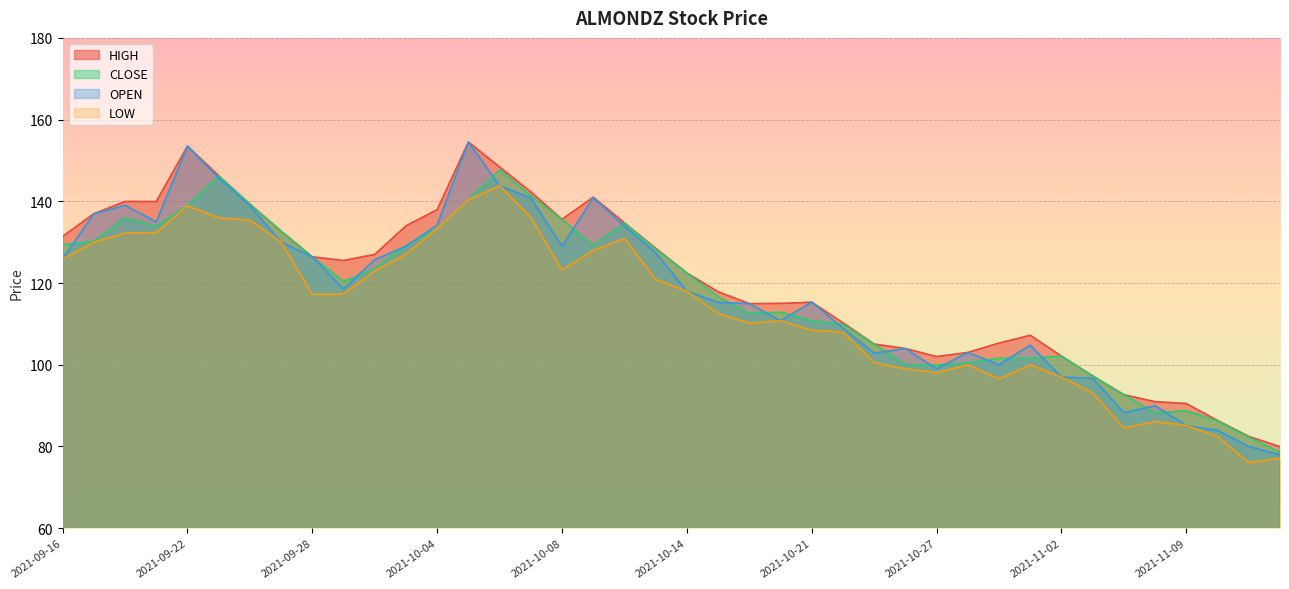

Rank the categories by CLOSE value from lowest to highest.

2021-11-12, 2021-11-11, 2021-11-10, 2021-11-08, 2021-11-09, 2021-11-04, 2021-11-03, 2021-10-27, 2021-10-26, 2021-10-28, 2021-10-29, 2021-11-01, 2021-11-02, 2021-10-25, 2021-10-22, 2021-10-21, 2021-10-19, 2021-10-20, 2021-10-18, 2021-09-29, 2021-10-14, 2021-09-30, 2021-09-28, 2021-10-13, 2021-10-11, 2021-10-01, 2021-09-16, 2021-09-17, 2021-09-27, 2021-10-04, 2021-09-21, 2021-10-12, 2021-10-08, 2021-09-20, 2021-09-22, 2021-09-24, 2021-10-05, 2021-10-07, 2021-09-23, 2021-10-06